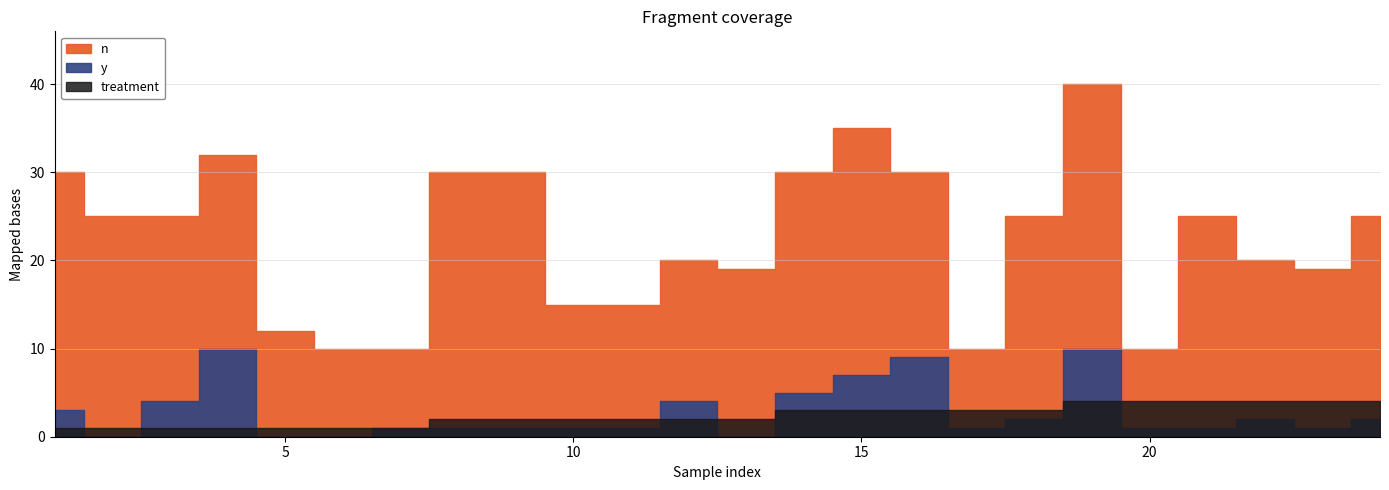

True or false: n and treatment cross at least once.

False